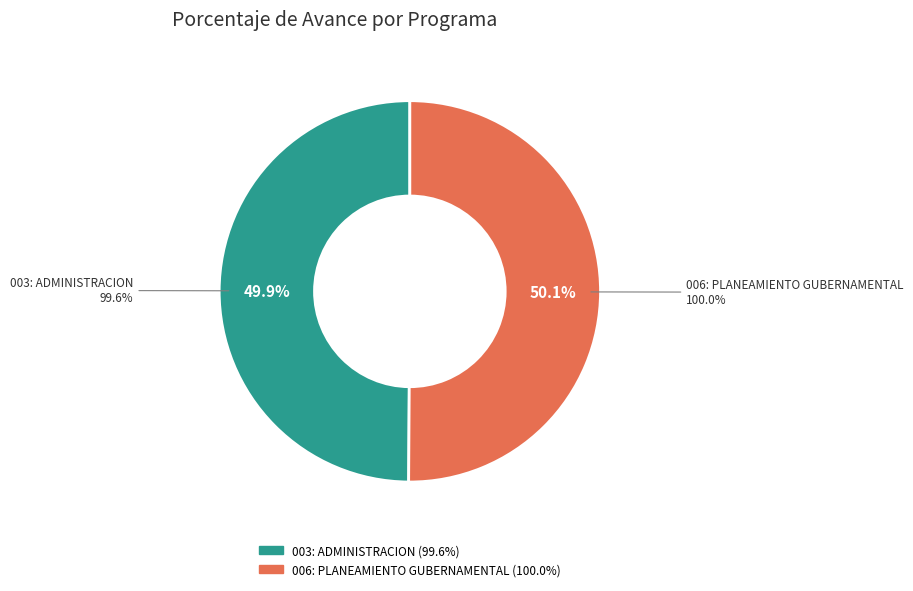

The 006: PLANEAMIENTO GUBERNAMENTAL slice represents 50% of the pie. True or false?

True